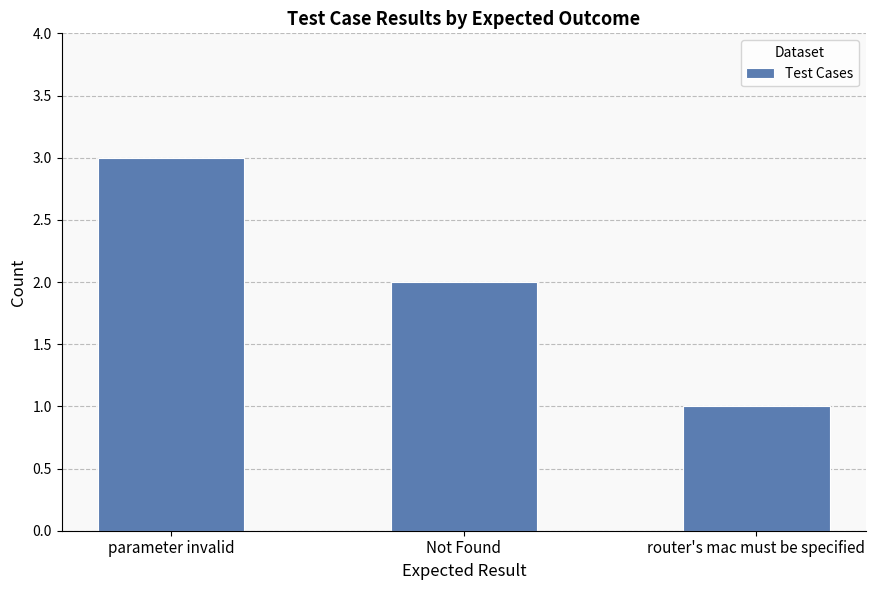

What is the sum of the values at router's mac must be specified and Not Found?

3